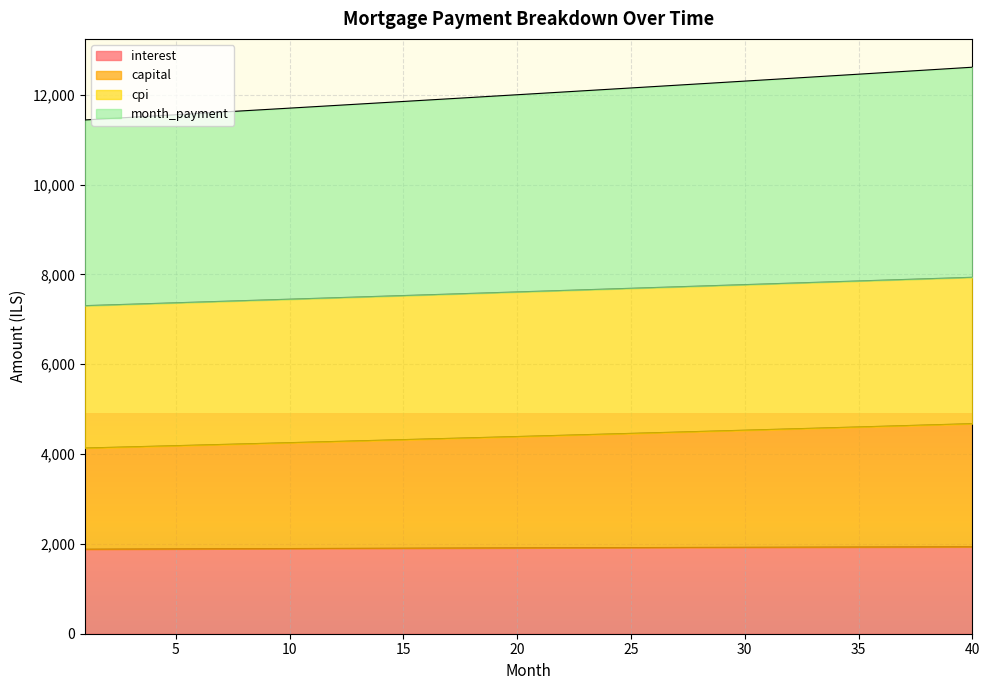

List the series in order of their peak value, lowest first.

interest, capital, cpi, month_payment